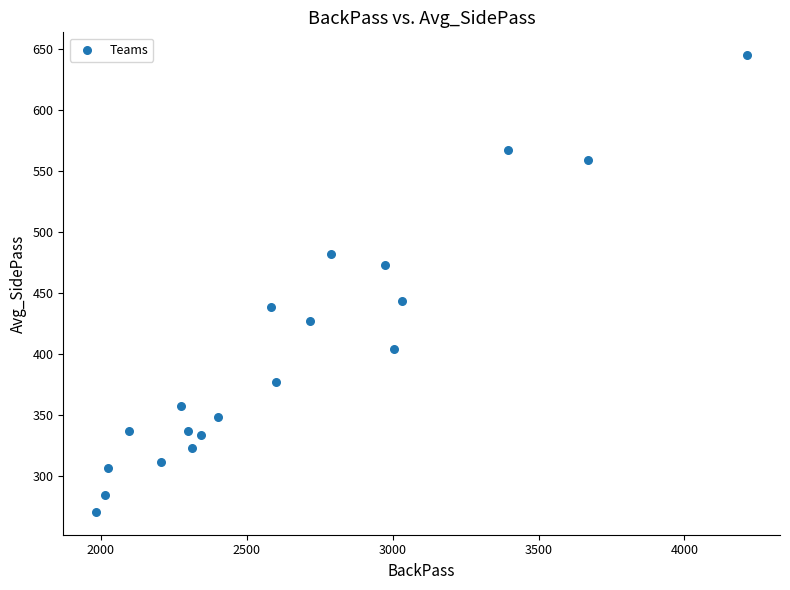

What is the range of Y values (max minus min)?

374